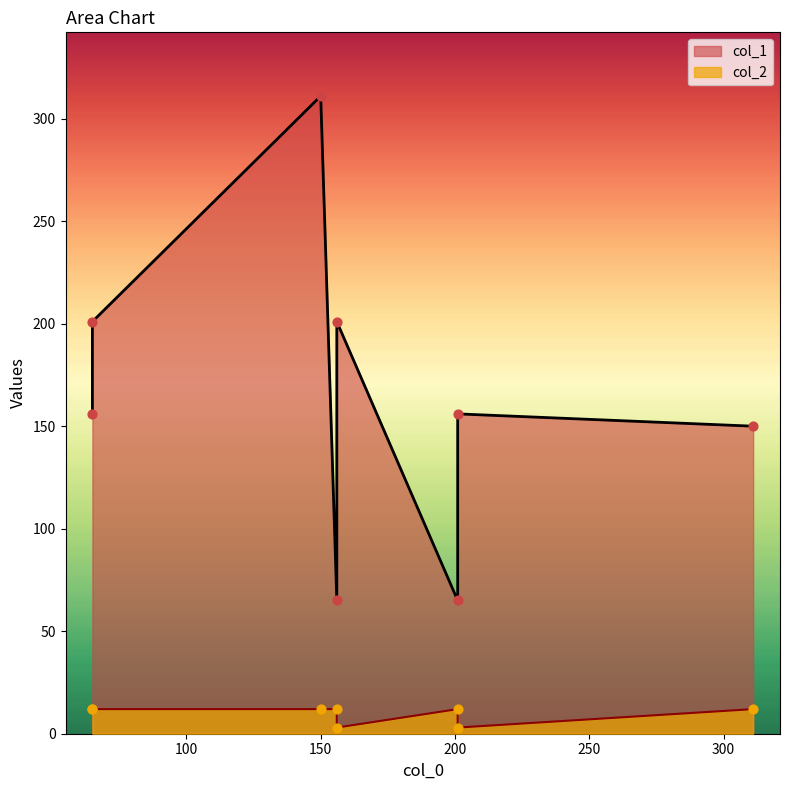

At how many categories does at least one series exceed 247?

1